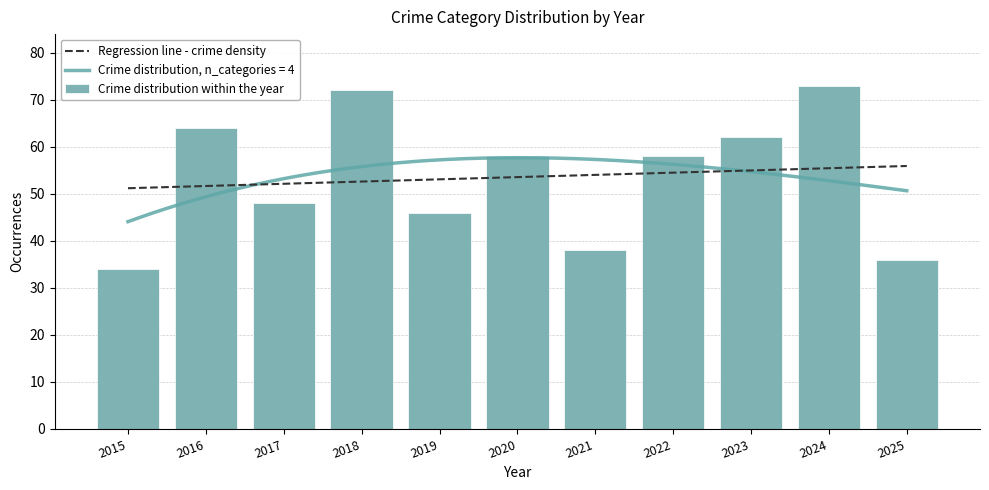

What is the sum of all Crime distribution within the year values?

589